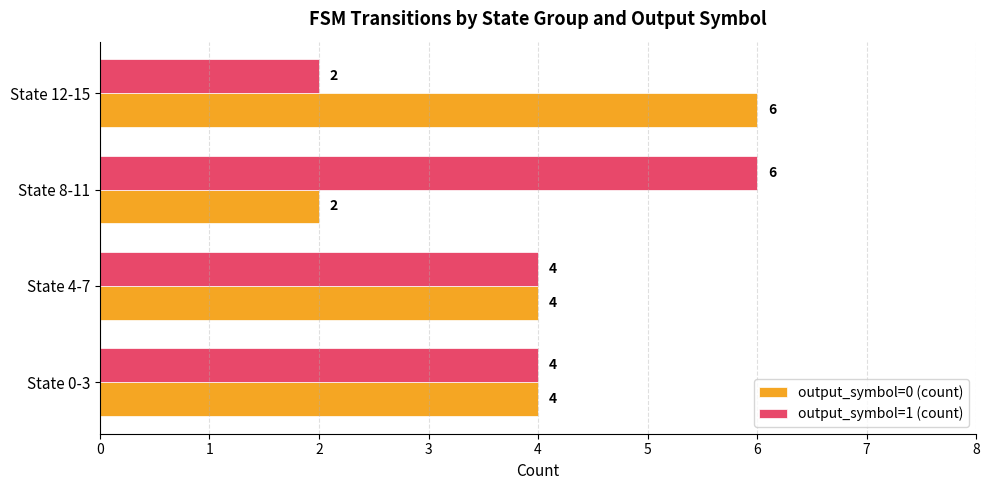

What is the sum of all output_symbol=1 (count) values?

16